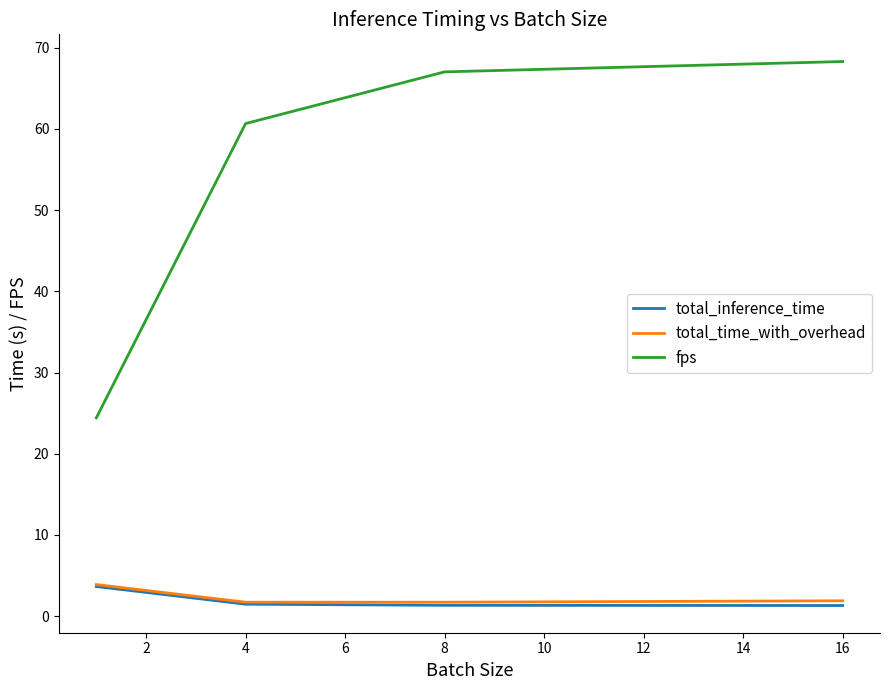

What is the maximum value shown in the chart?

68.3